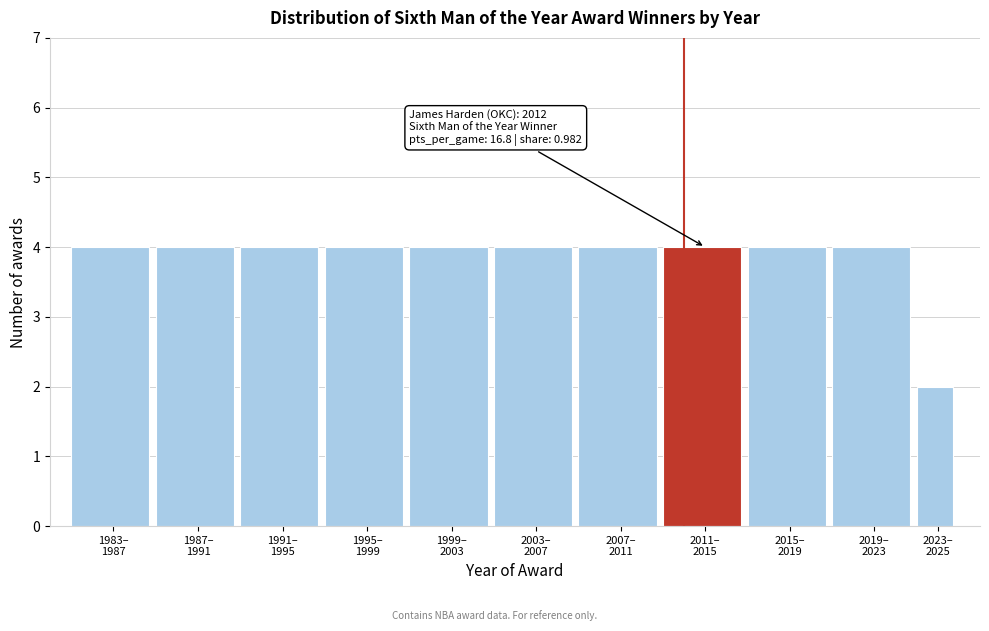

Reading right to left, extract all data points from this chart.

2	4	4	4	4	4	4	4	4	4	4